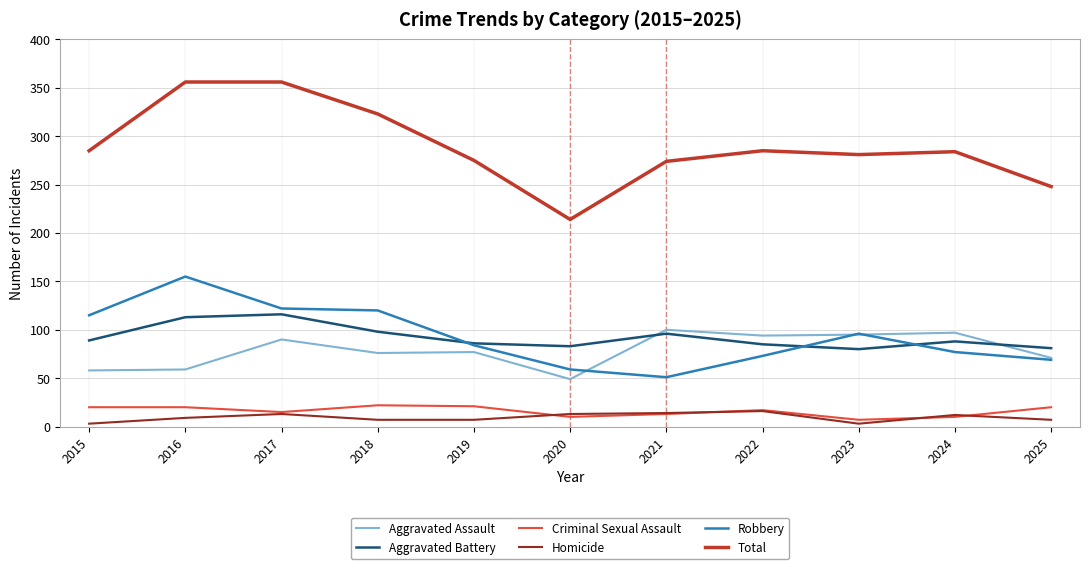

At which category does Robbery reach its first local peak?

2016